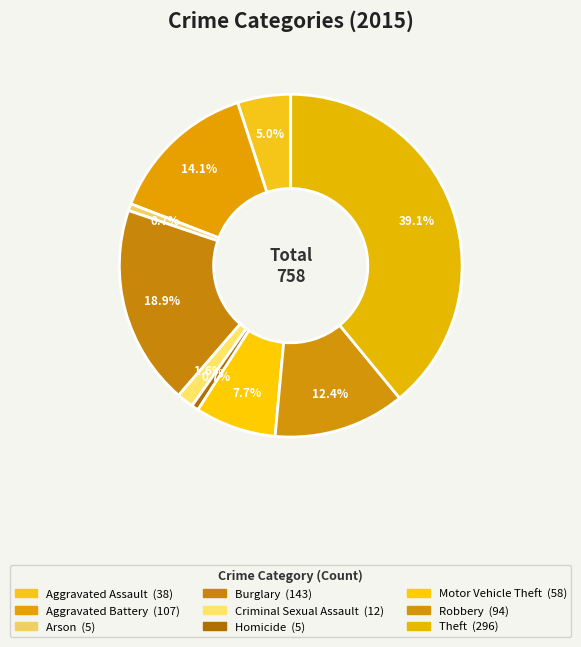

What is the change in value from Criminal Sexual Assault to Homicide?

-7